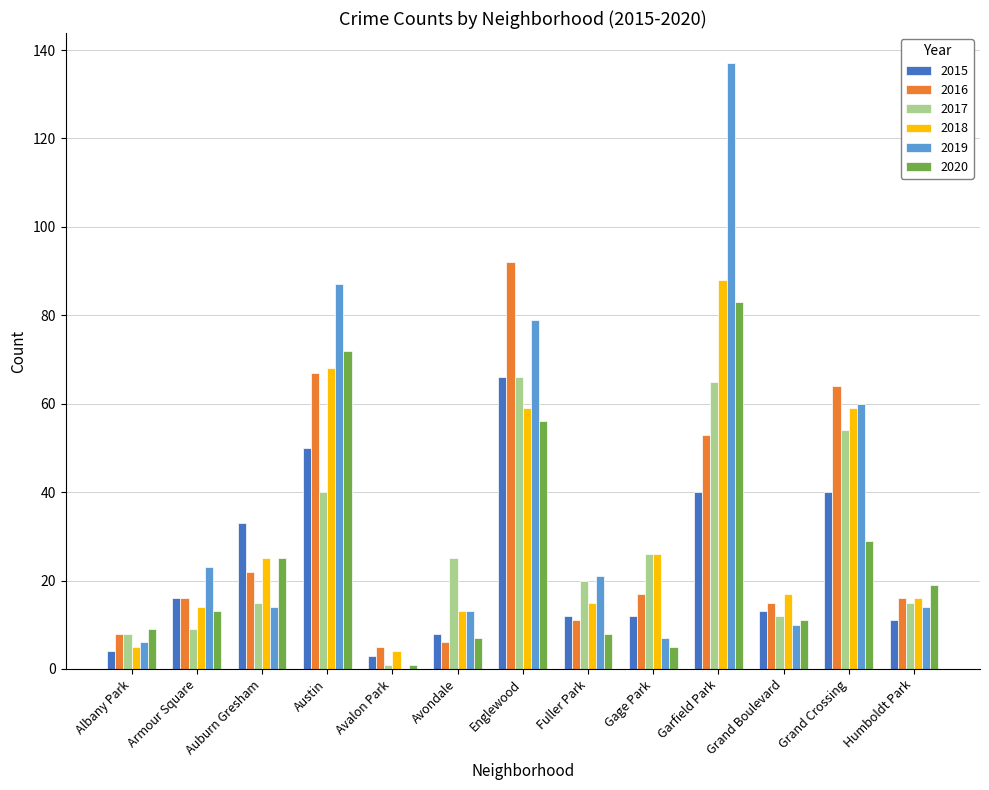

At which category is the sum across all series the highest?

Garfield Park